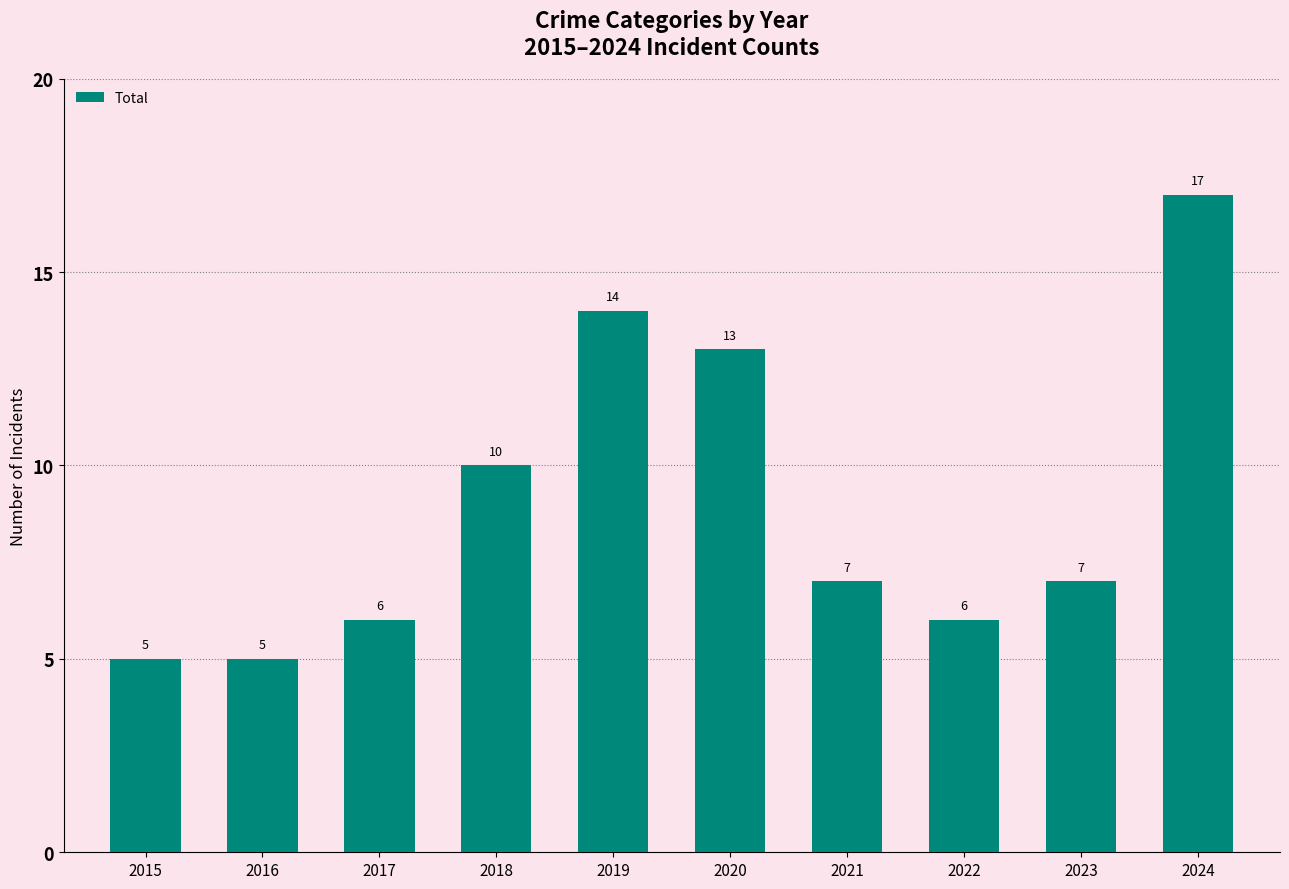

How many categories are shown in the chart?

10